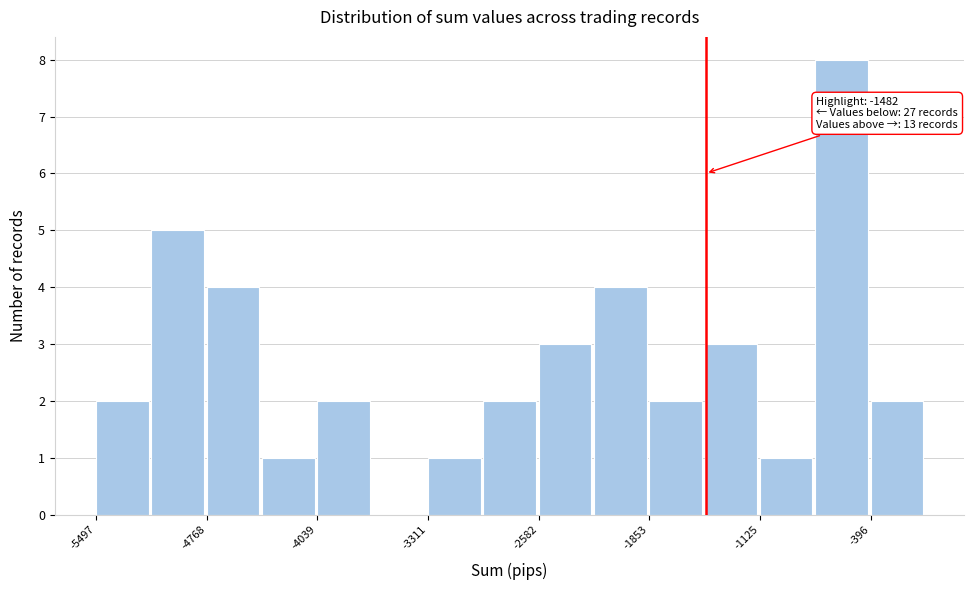

Read against the x-axis, roughly where is the centre of the tallest bar?

-600